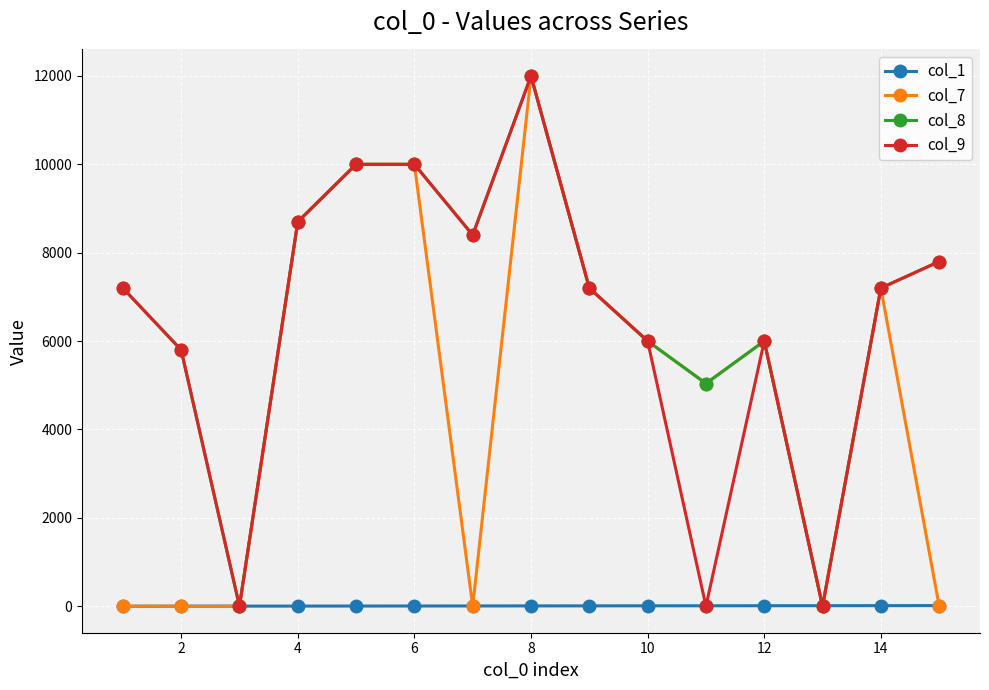

What is the maximum value shown in the chart?

12000